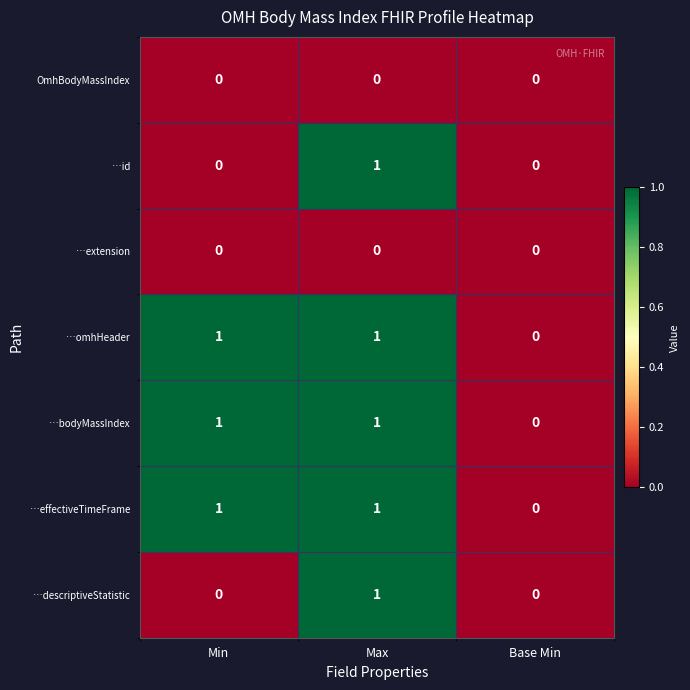

At which category is the sum across all series the highest?

Max